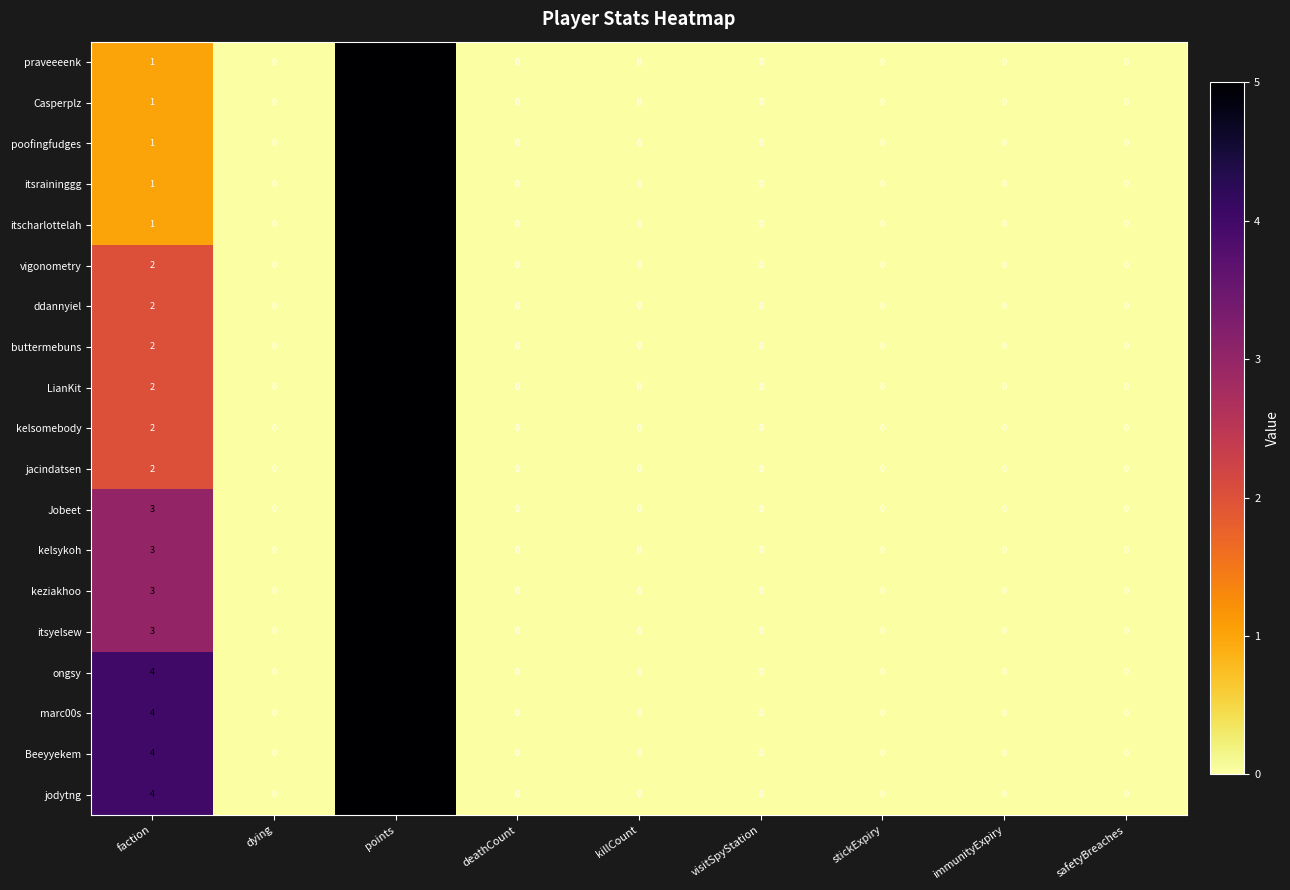

Count the number of categories in the chart.

9